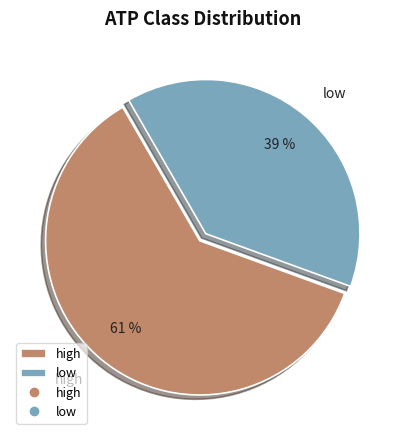

To the nearest percent, what is the average slice percentage?

50%